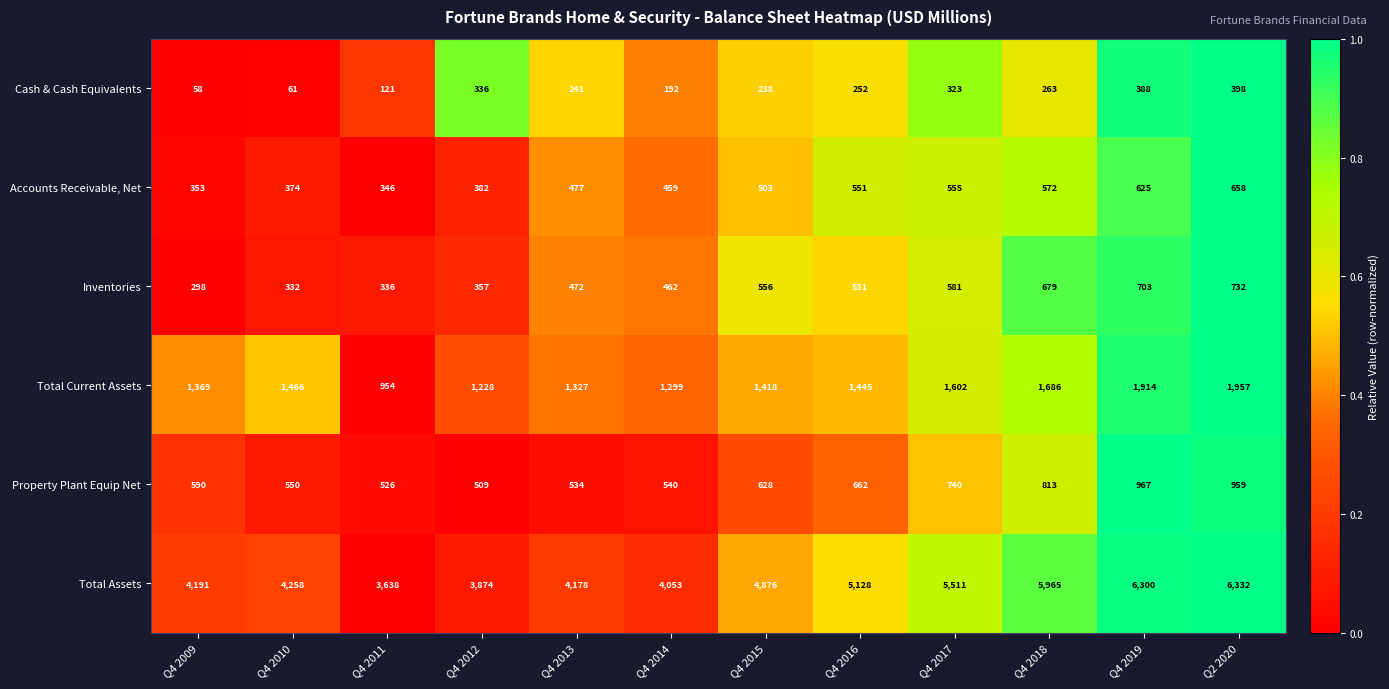

How many categories are shown in the chart?

12